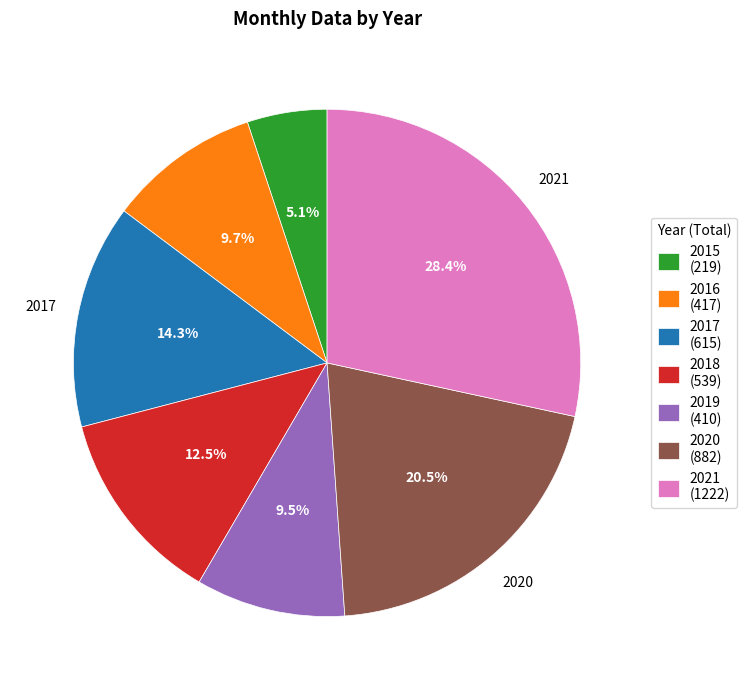

To the nearest percent, what portion does 2017 represent?

14%